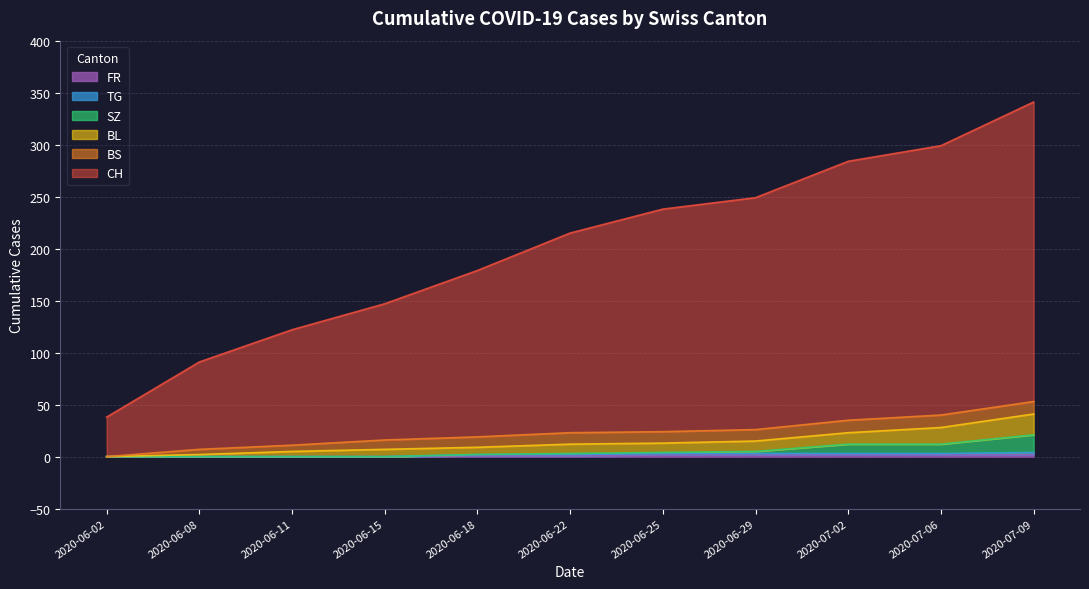

At how many categories does at least one series exceed 5?

11